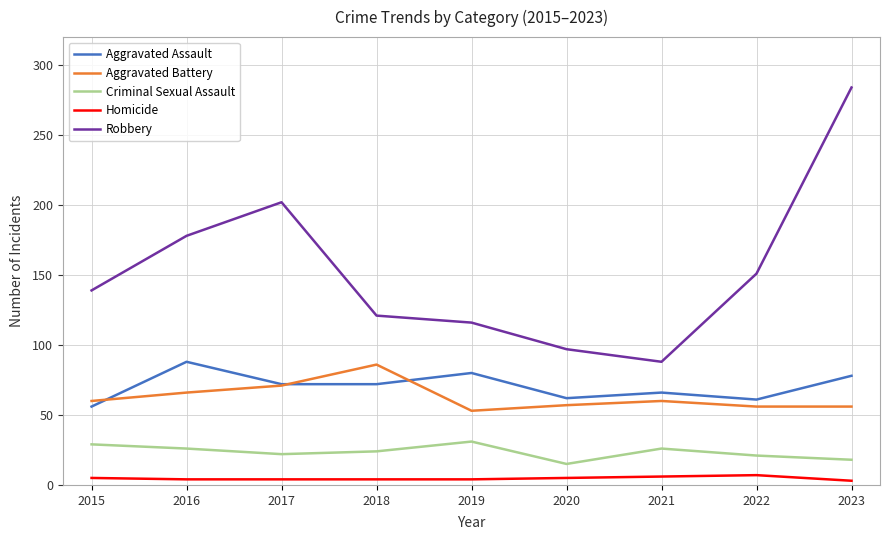

Which category has the highest value in the Robbery series?

2023